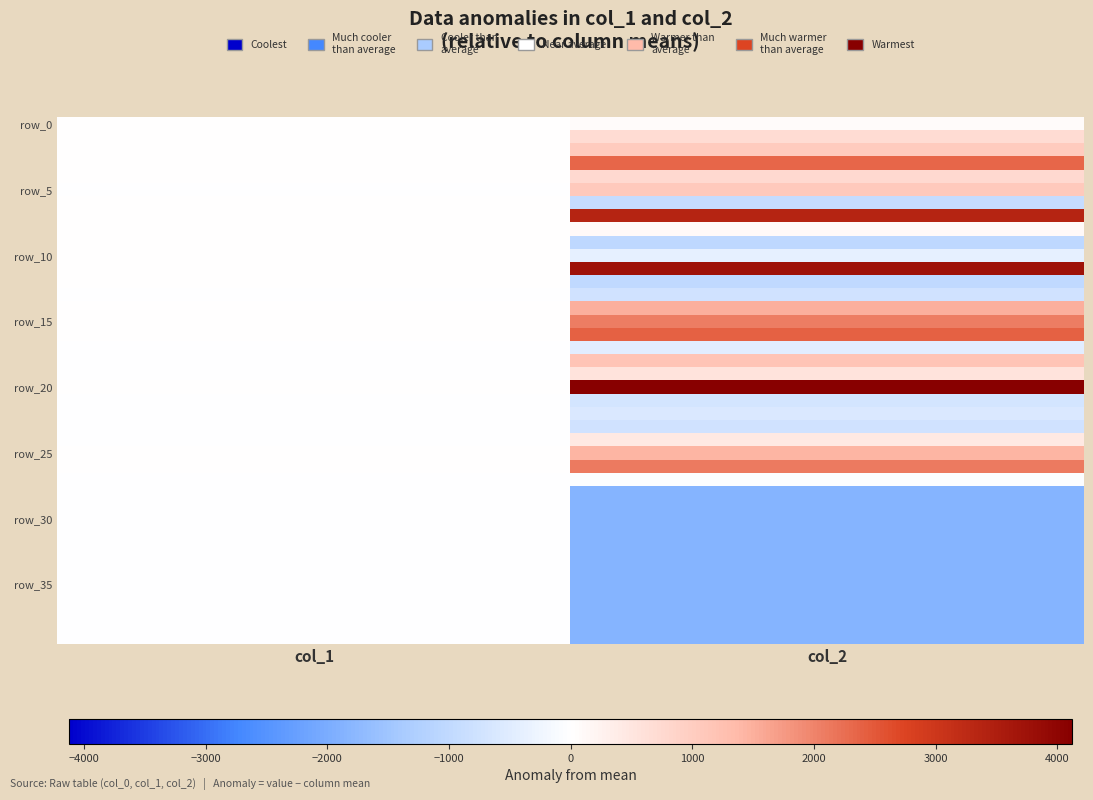

Count the number of categories in the chart.

2